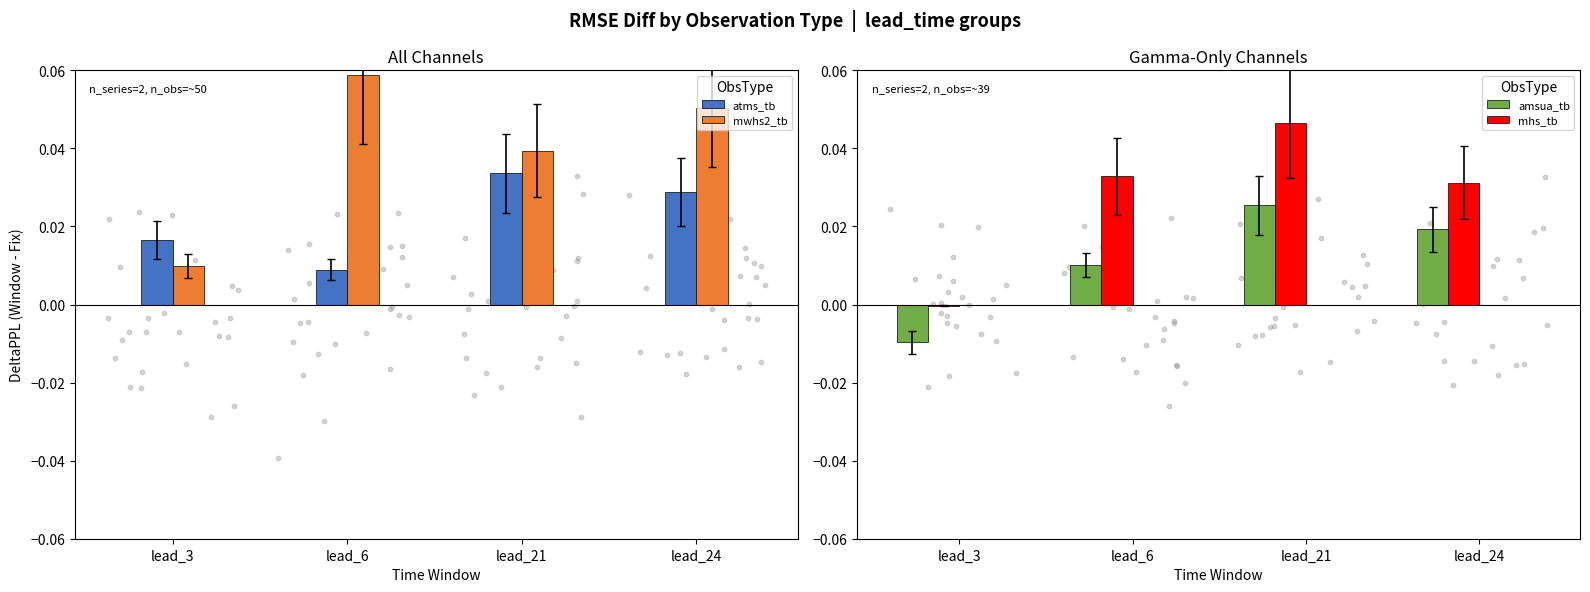

What are all the series names shown in the legend?

atms_tb, mwhs2_tb, amsua_tb, mhs_tb